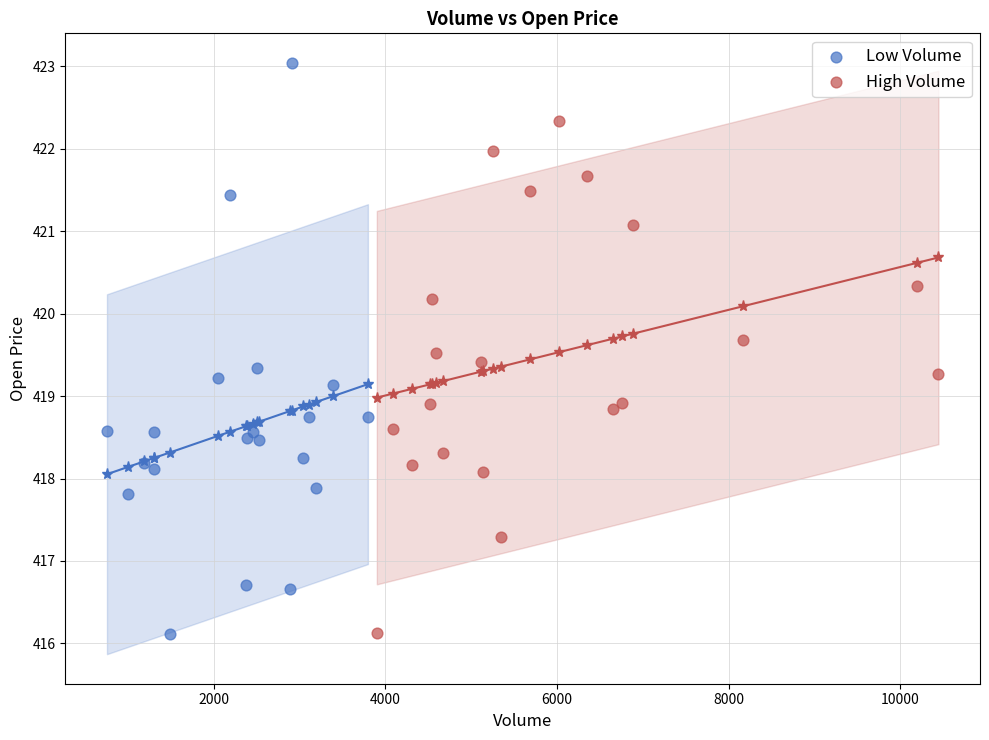

Which series contains the highest Y value?

Low Volume